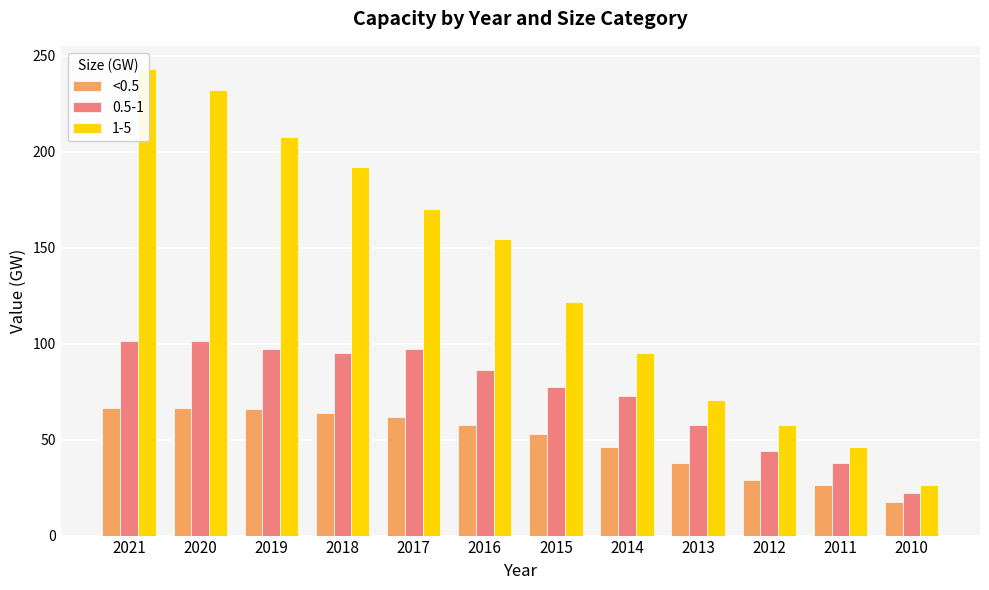

Are the bars grouped side by side (vs. stacked)?

No